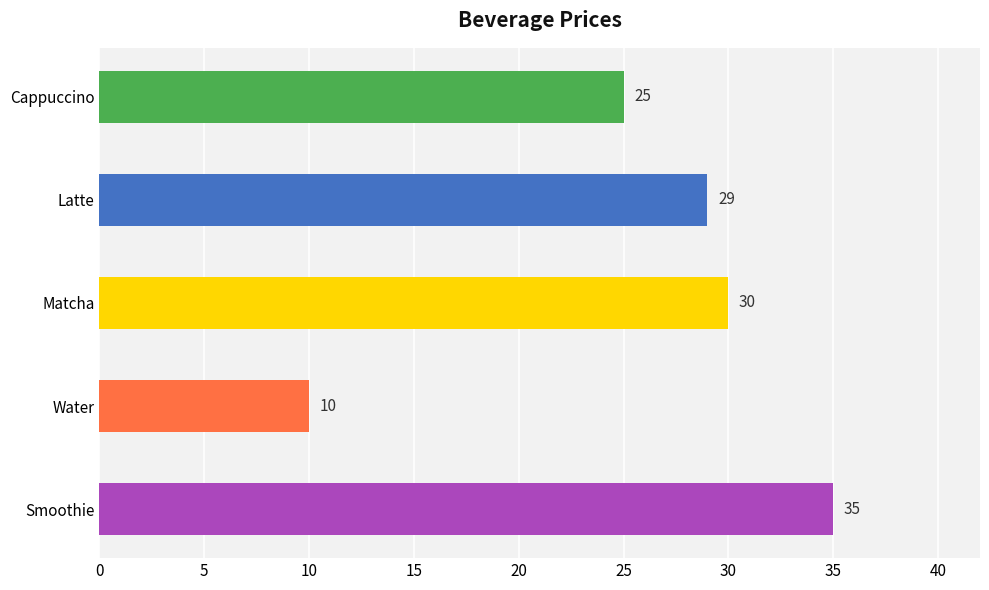

Rank the categories by value from lowest to highest.

Water, Сappuccino, Latte, Matcha, Smoothie